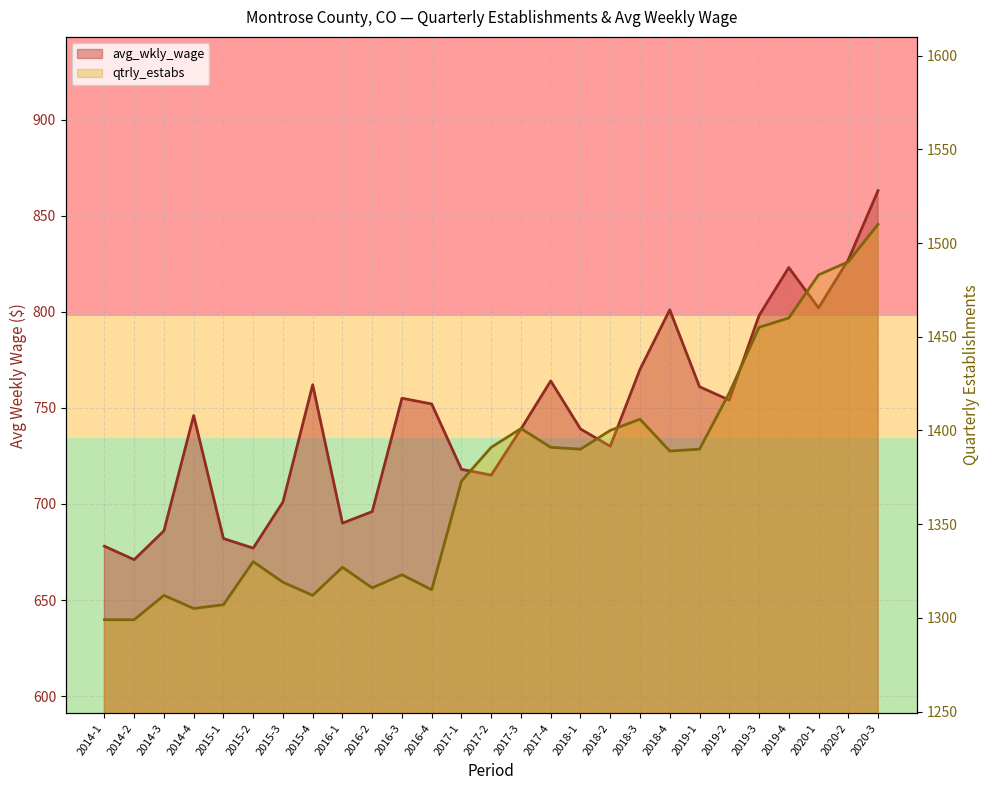

List the series in order of their peak value, highest first.

qtrly_estabs, avg_wkly_wage